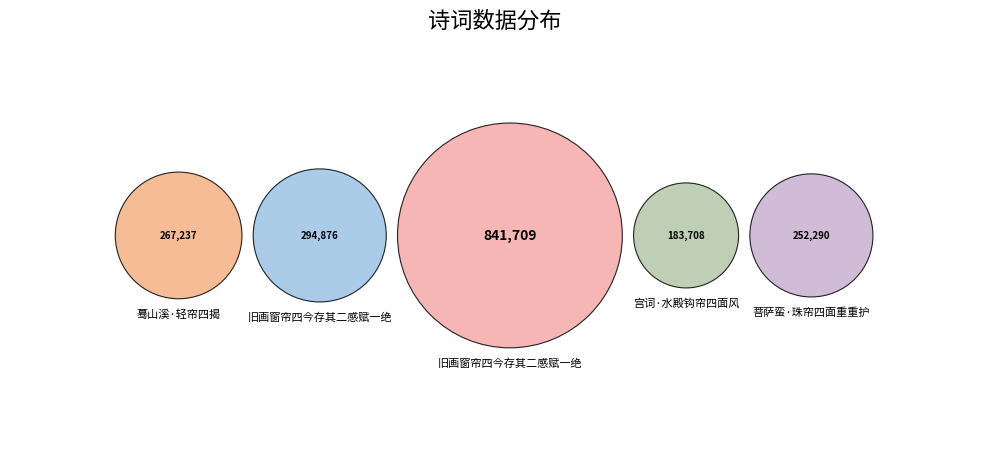

What percentage is the 菩萨蛮·珠帘四面重重护 slice, to the nearest percent?

14%